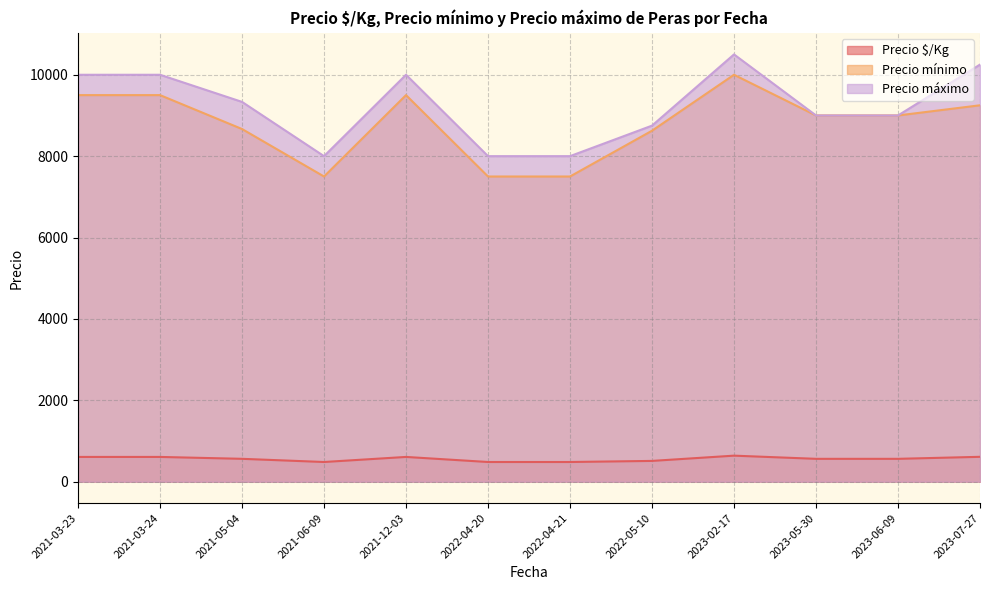

True or false: Precio $/Kg and Precio máximo intersect in this chart.

False